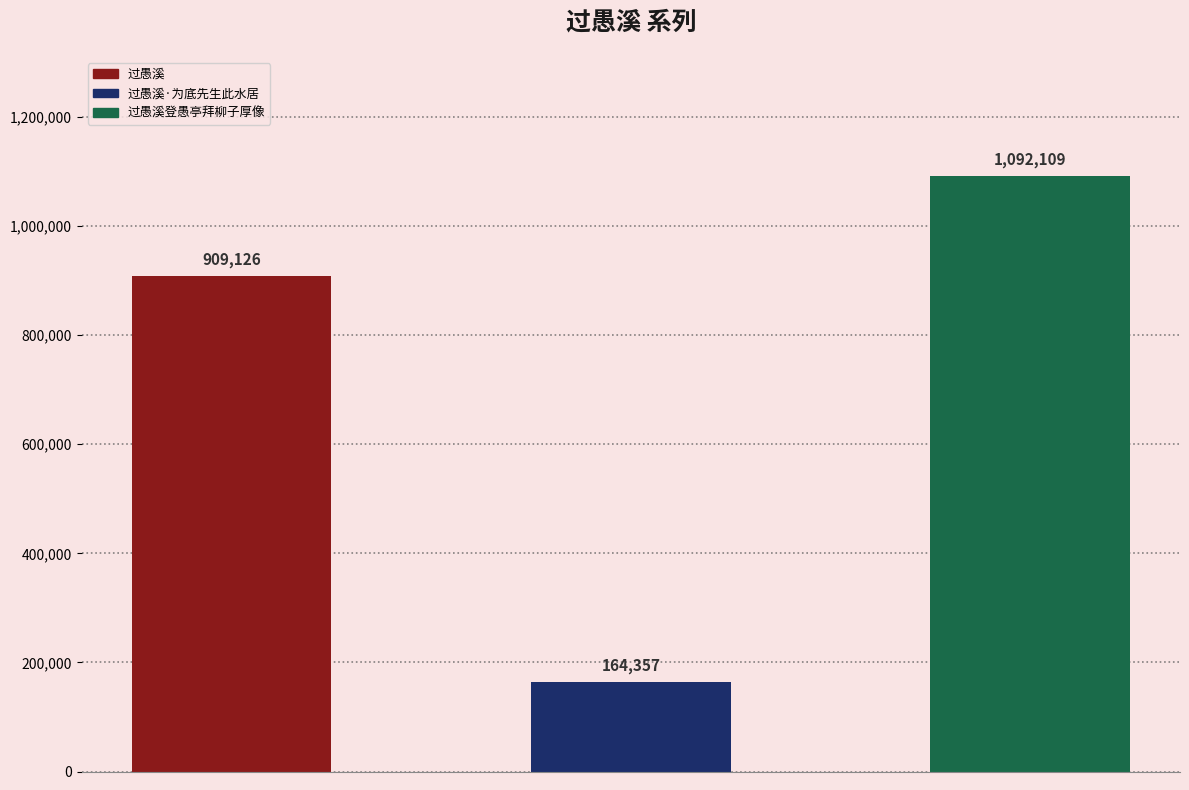

What is the difference between the values at 过愚溪·为底先生此水居 and 过愚溪?

744769